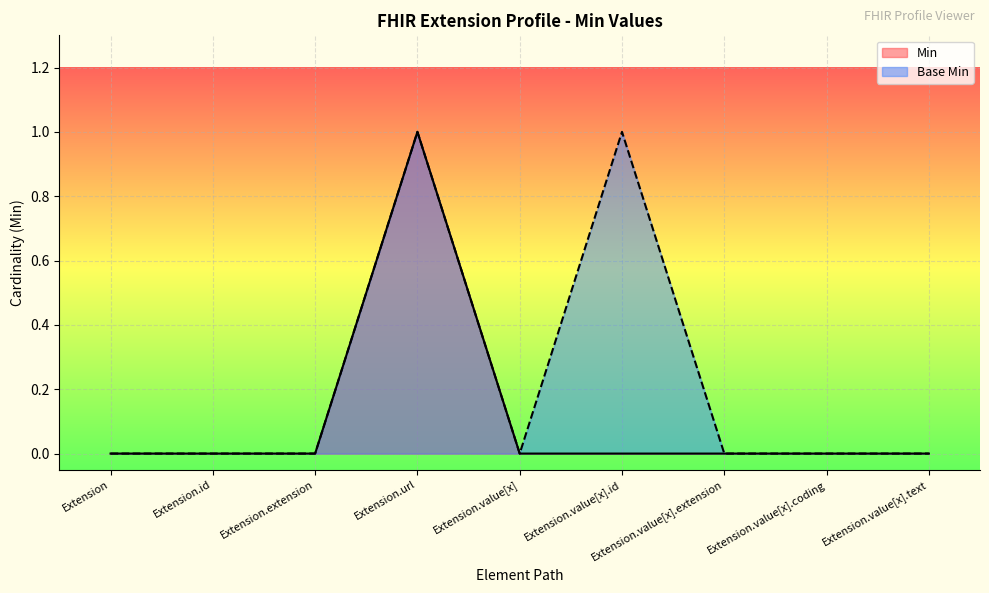

Does the chart display data point markers on the line(s)?

No